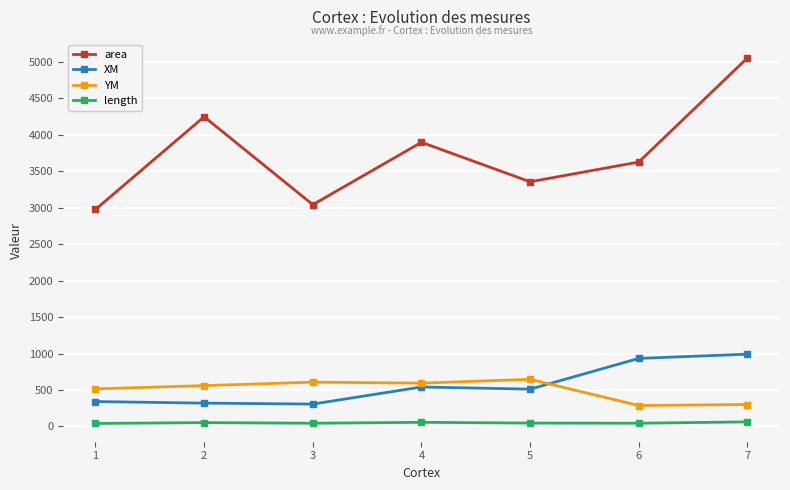

At which category does area reach its first local valley?

3